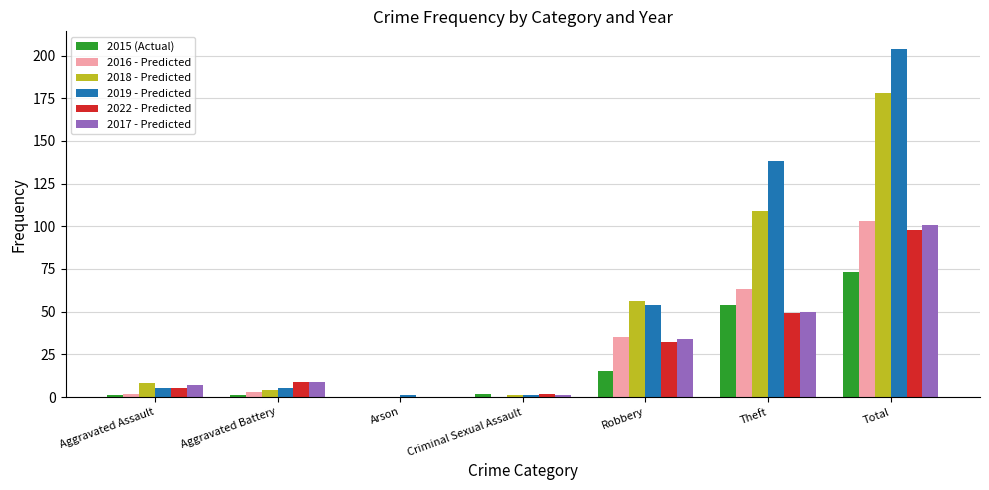

Reading right to left, extract all data points from this chart.

2015 (Actual): 73	54	15	2	0	1	1
2016 - Predicted: 103	63	35	0	0	3	2
2018 - Predicted: 178	109	56	1	0	4	8
2019 - Predicted: 204	138	54	1	1	5	5
2022 - Predicted: 98	49	32	2	0	9	5
2017 - Predicted: 101	50	34	1	0	9	7